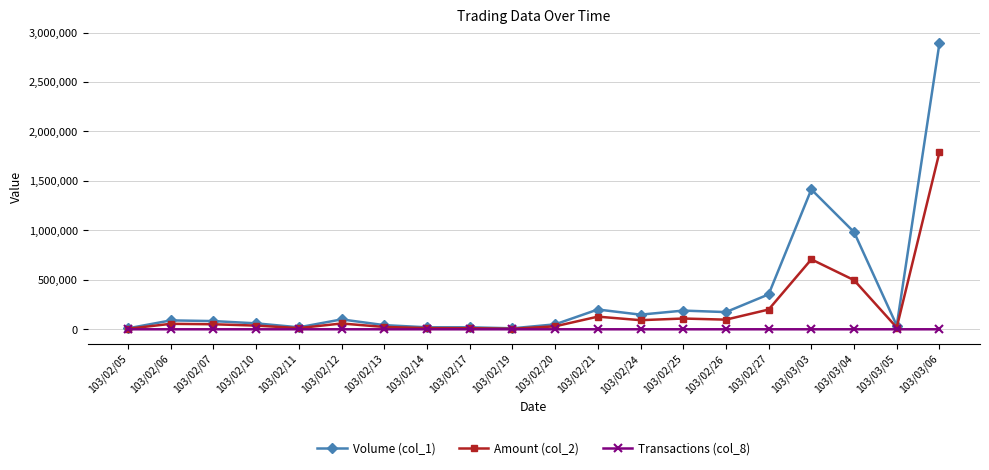

At how many categories does at least one series exceed 1877134?

1